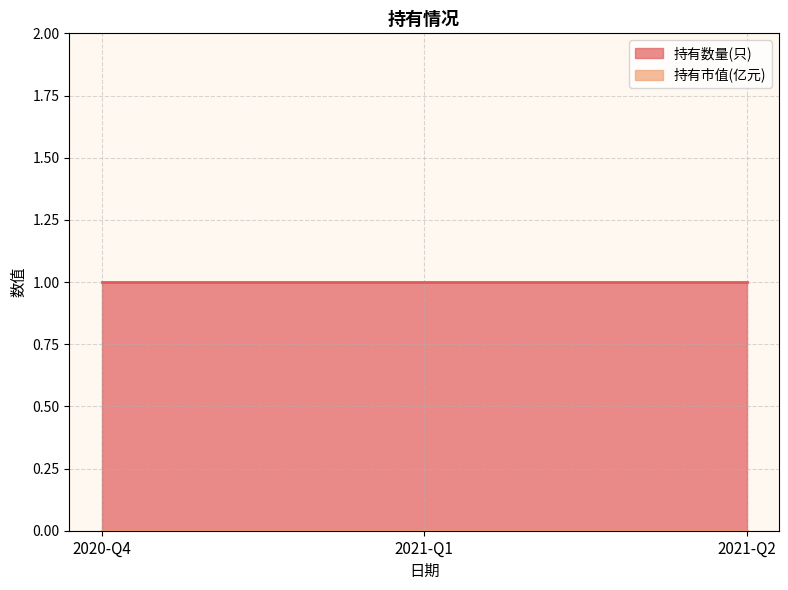

Rank the series at 2021-Q2 from highest to lowest value.

持有数量(只), 持有市值(亿元)